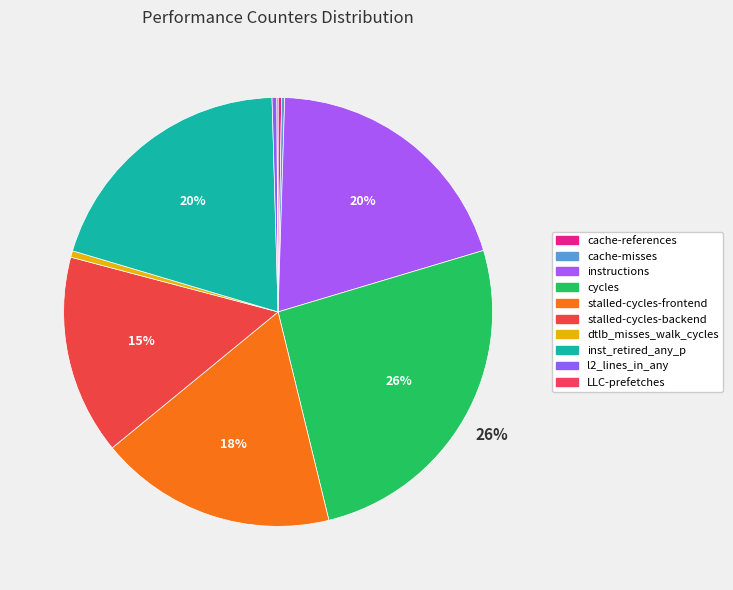

How many slices are in this pie chart?

10